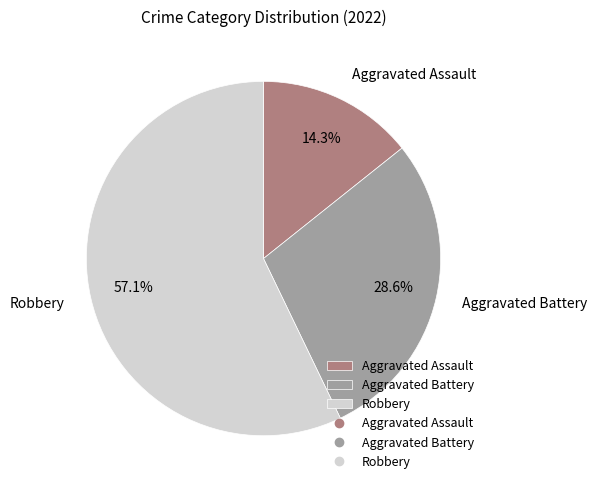

True or false: Robbery accounts for 57% of the total.

True